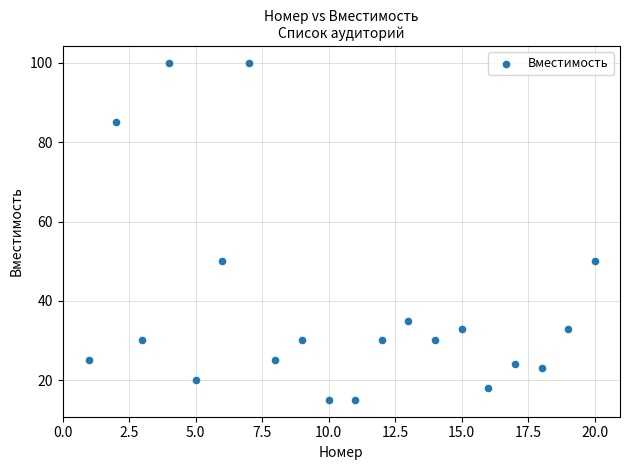

List the coordinates of all points as (X, Y) pairs, reading left to right.

(1, 25)  (2, 85)  (3, 30)  (4, 100)  (5, 20)  (6, 50)  (7, 100)  (8, 25)  (9, 30)  (10, 15)  (11, 15)  (12, 30)  (13, 35)  (14, 30)  (15, 33)  (16, 18)  (17, 24)  (18, 23)  (19, 33)  (20, 50)